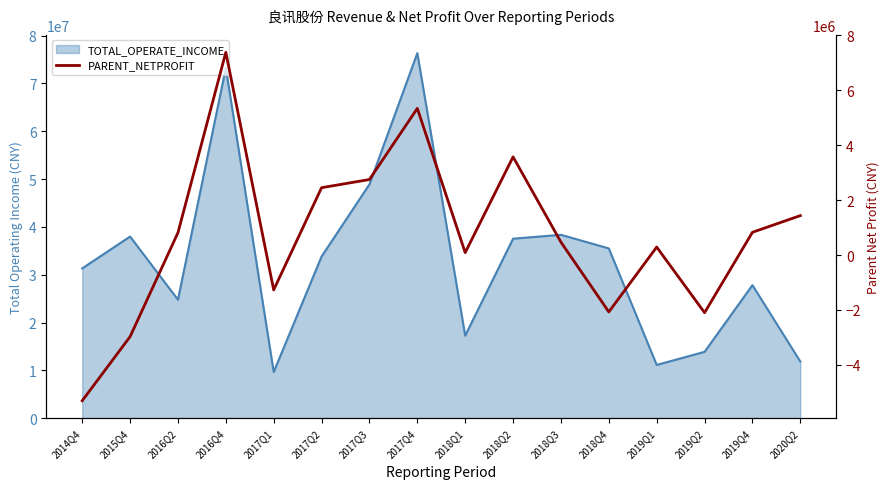

What value does the data have at 2015Q4?

-2969847.7